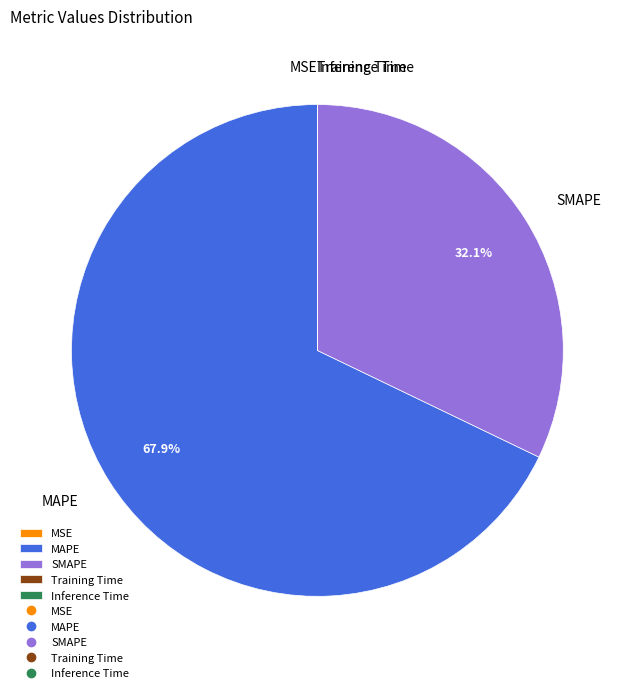

What is the majority slice?

MAPE